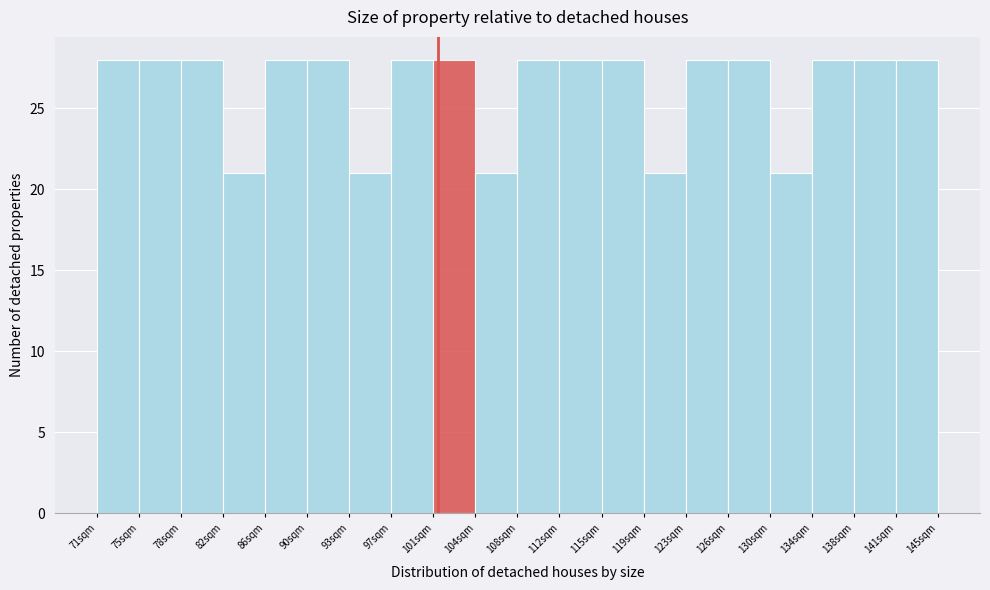

How tall is the bar that spans 137.6 to 141.3 on the x-axis? Neither the bar edges nor the heights are printed on the chart, so give them approximately, as read against the axes.

28